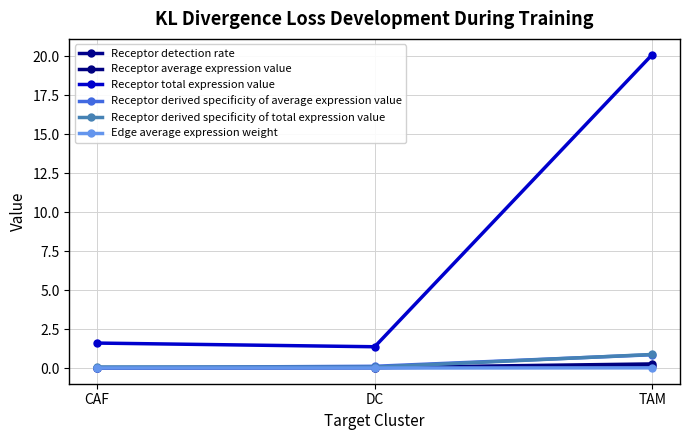

Which series has the largest total across all categories?

Receptor total expression value